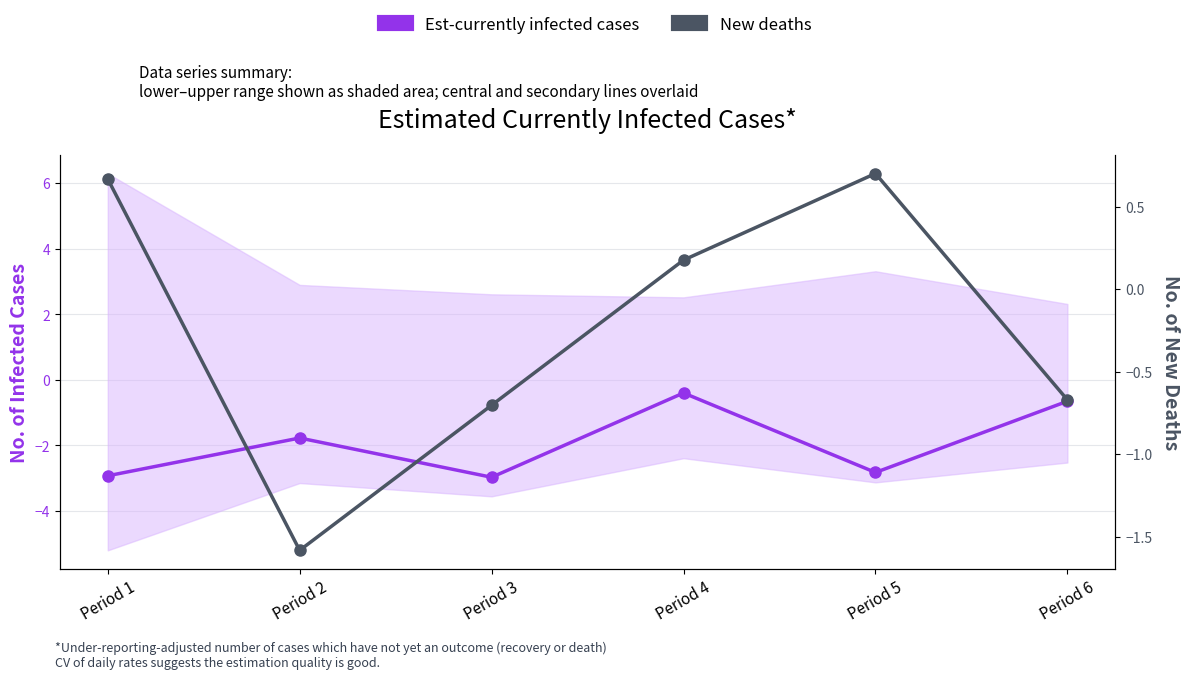

Is the value of Est-currently infected cases at Period 5 greater than the value of New deaths at Period 5?

No